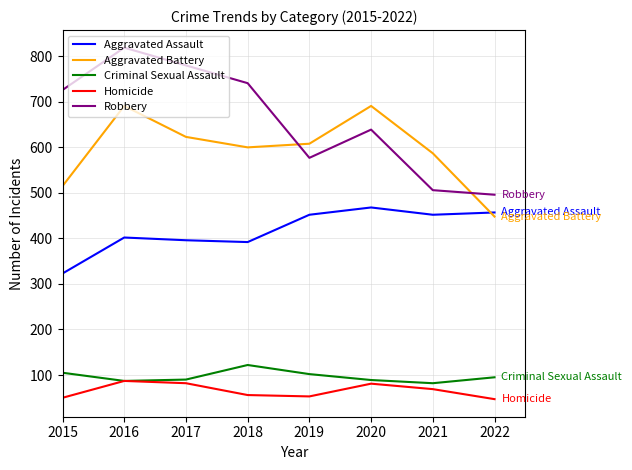

What is the maximum value shown in the chart?

819